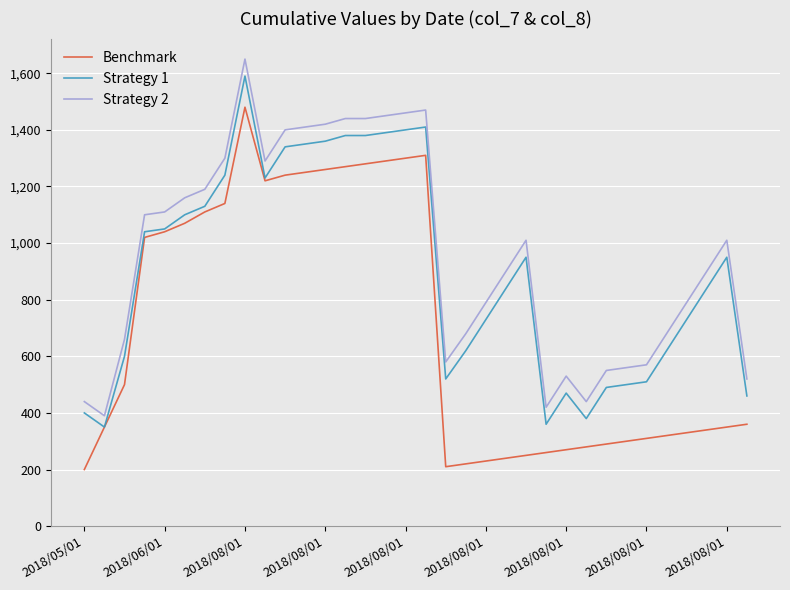

What is the maximum value shown in the chart?

1650